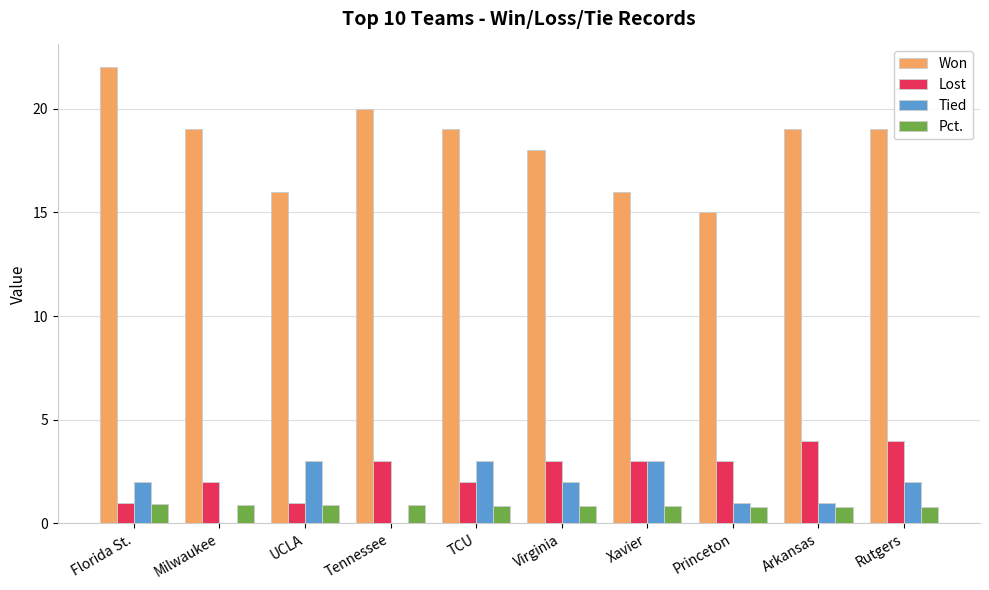

What is the sum of the Tied values at Virginia and Rutgers?

4.0